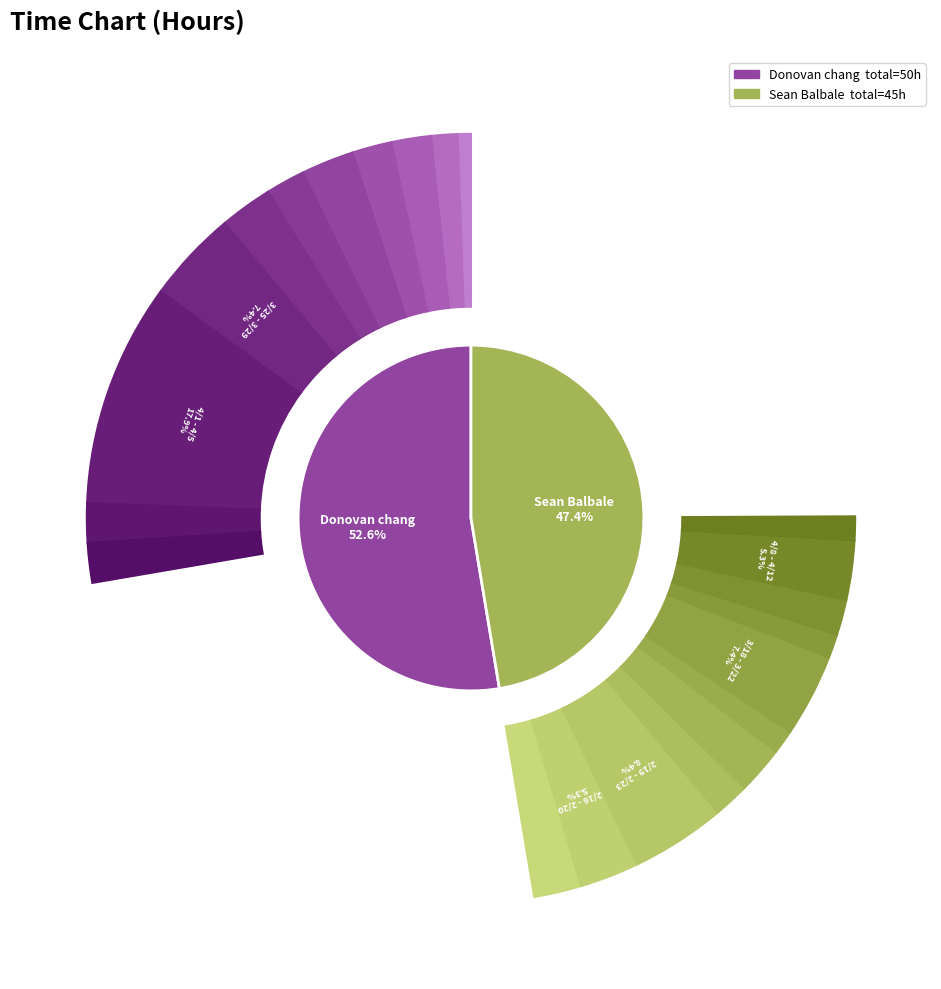

Count the number of slices in the pie.

11